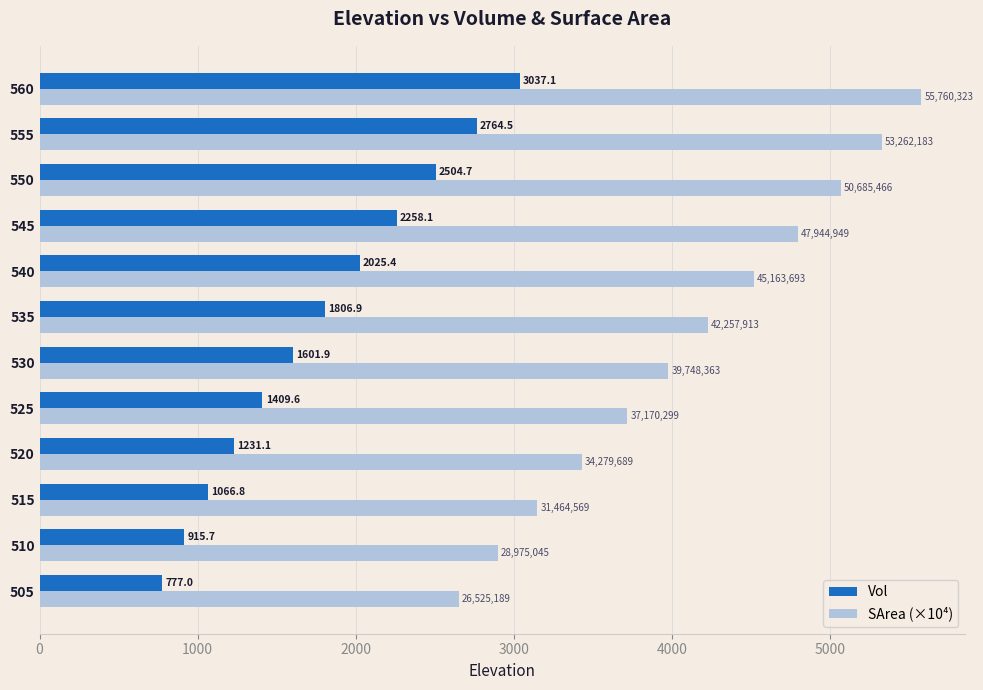

The Vol series shows 2258.1 at 545. True or false?

True